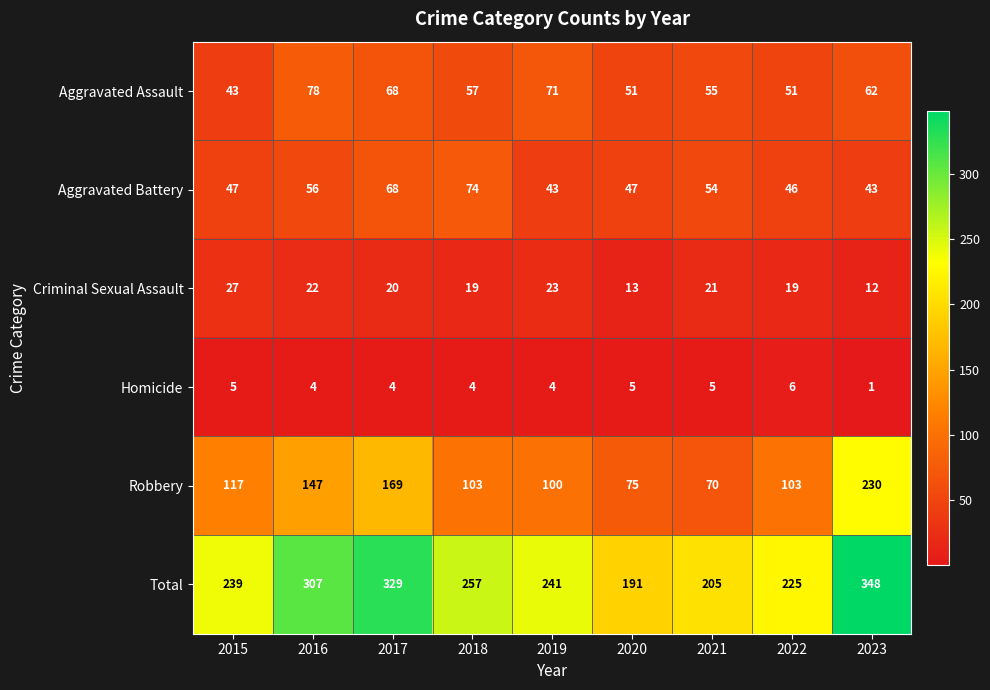

At how many categories does at least one series exceed 336?

1